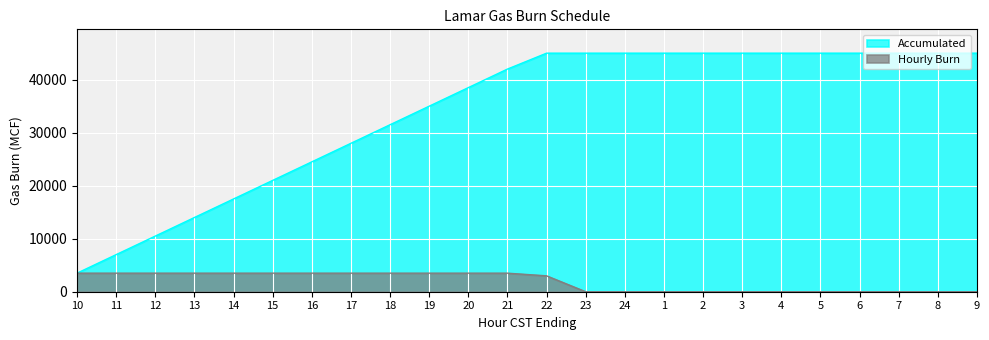

The value of Hourly Burn at 24 is -2311. True or false?

False